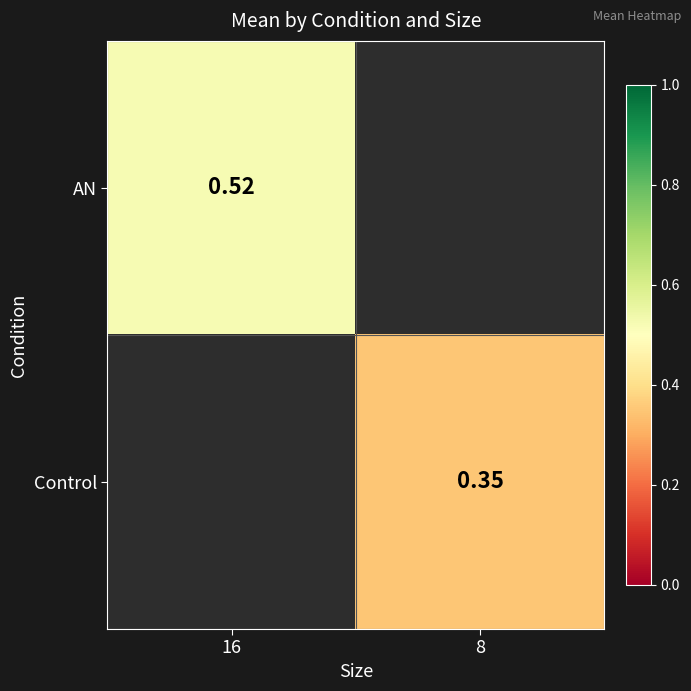

What is the minimum value for AN?

0.5